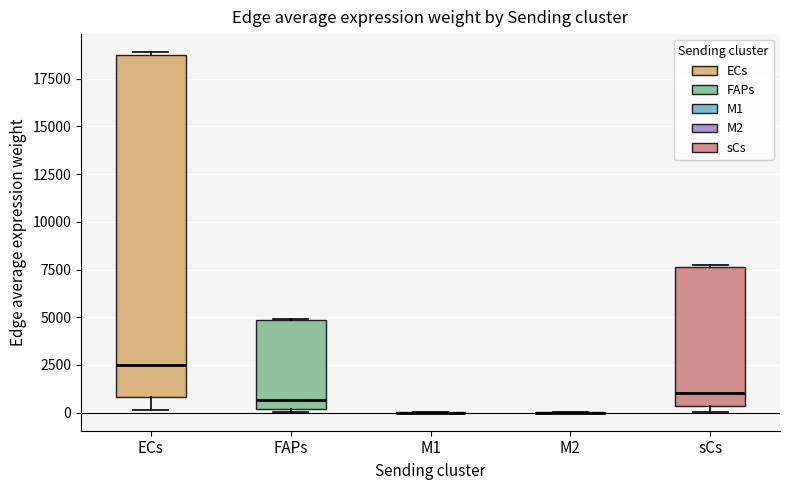

Reading left to right, read every box against the y-axis: the position of its median line, the range the box covers, and the ends of its whiskers. The values are not printed on the chart, so give them approximately, as read against the axis.

ECs: median 2500, box 1000 to 18500, whiskers 0 to 19000
FAPs: median 500, box 0 to 5000, whiskers 0 (just below the box's lower edge) to 5000
M1: box collapsed to a line at 0, whiskers 0 to 0
M2: box collapsed to a line at 0, whiskers 0 to 0
sCs: median 1000, box 500 to 7500, whiskers 0 to 7500